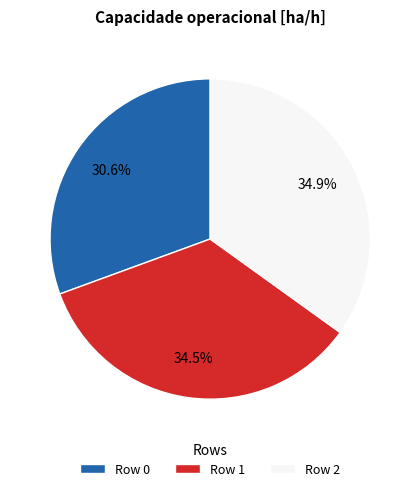

Is there a majority slice in this chart?

No